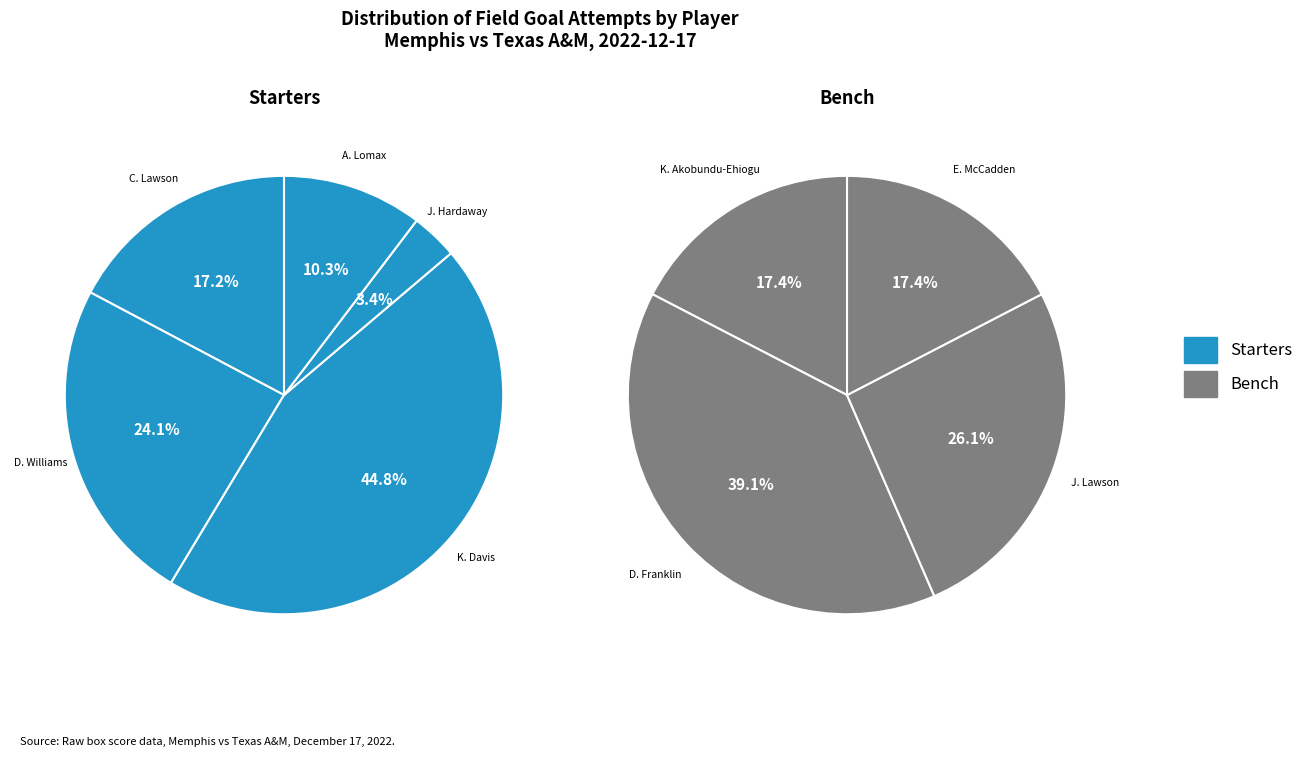

Count the number of slices in the pie.

9